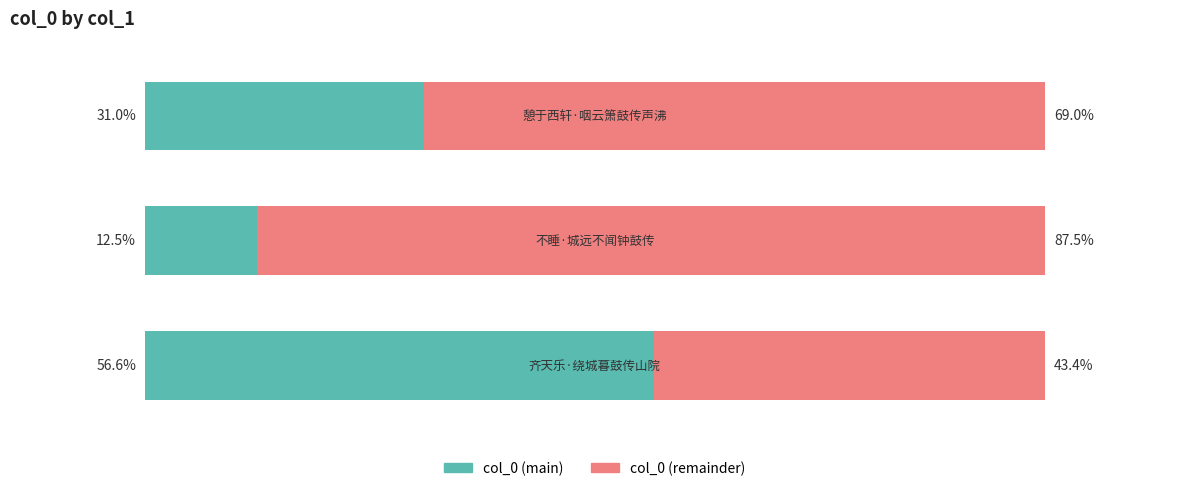

What are all the series names shown in the legend?

col_0 (main), col_0 (remainder)